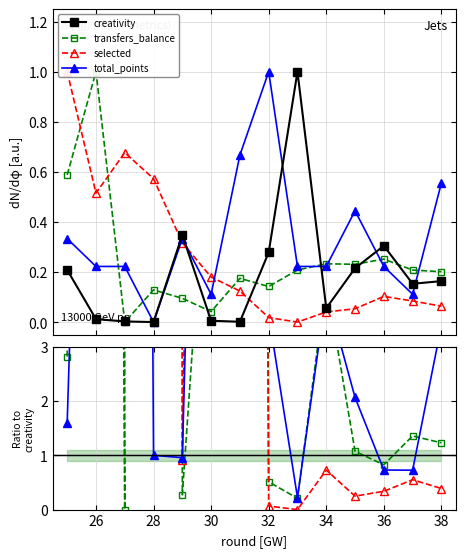

Between 29 and 34, which series saw the biggest shift?

creativity